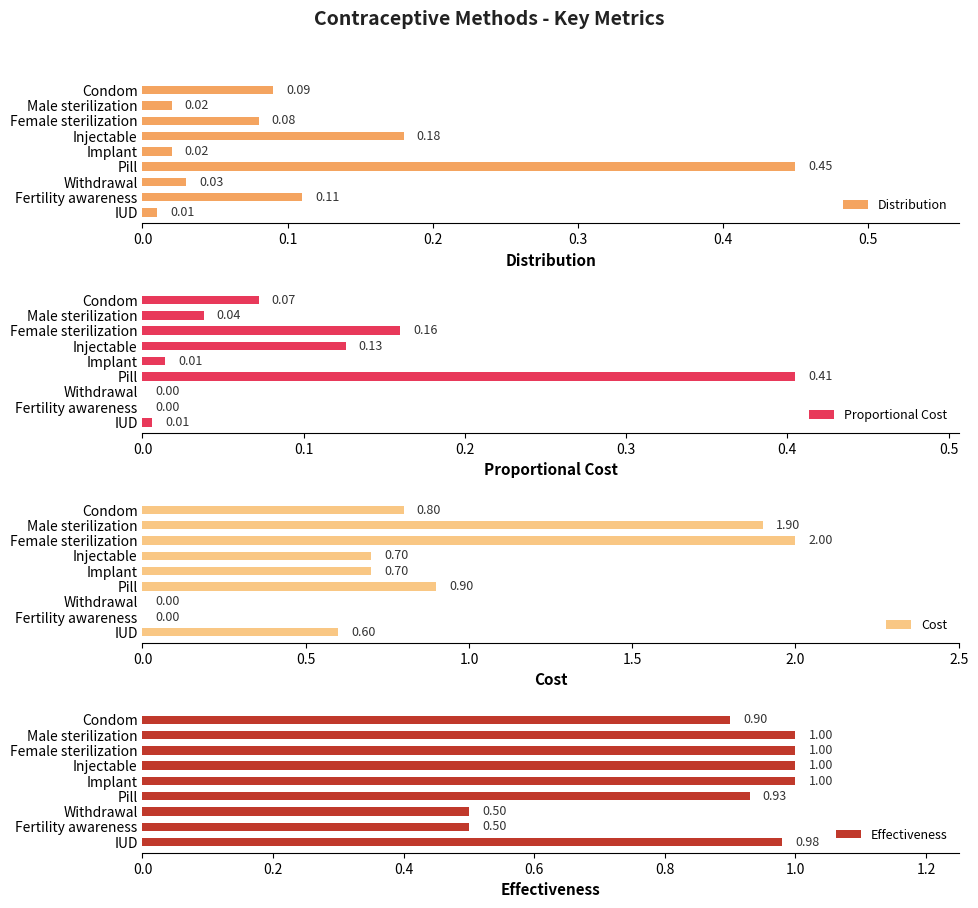

What are all the series names shown in the legend?

Distribution, Proportional Cost, Cost, Effectiveness